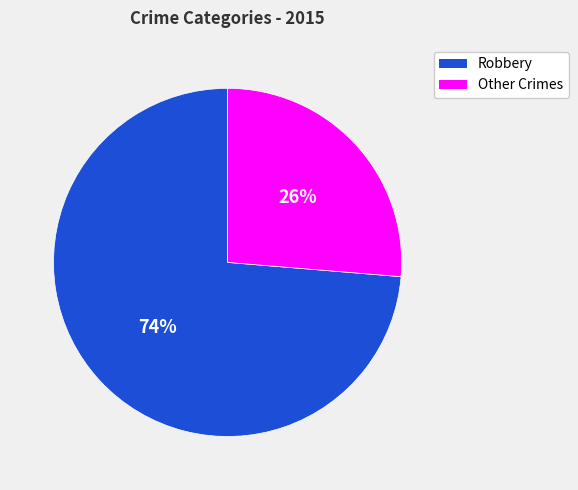

Does any single category account for the majority?

Yes